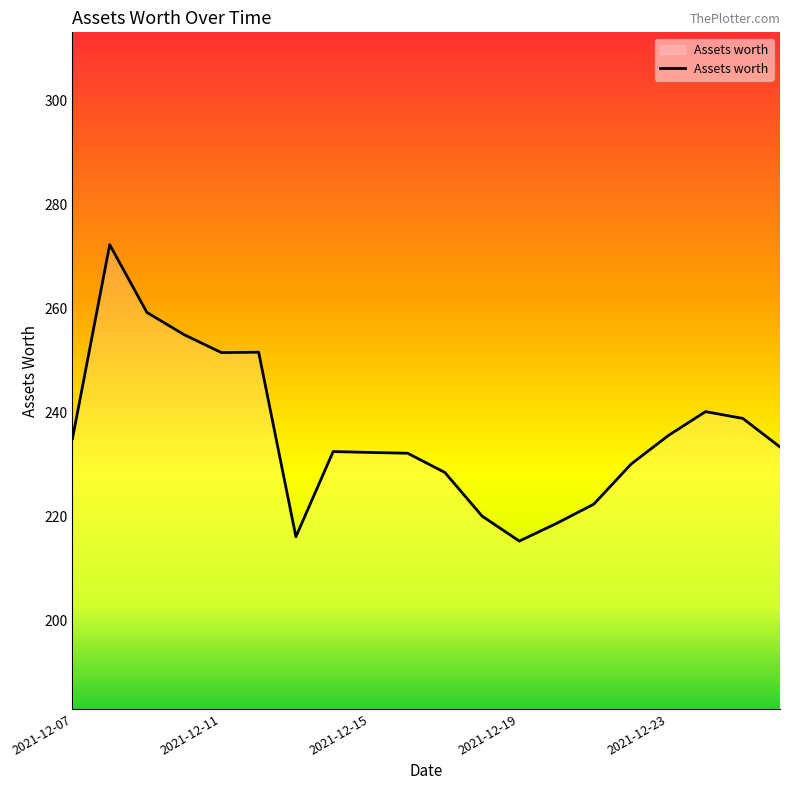

How many lines are shown in the chart?

1